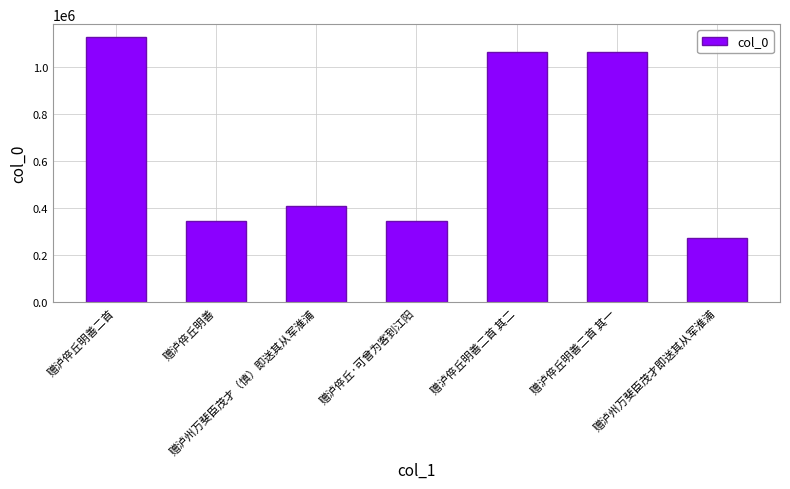

Does the chart contain any negative values?

No